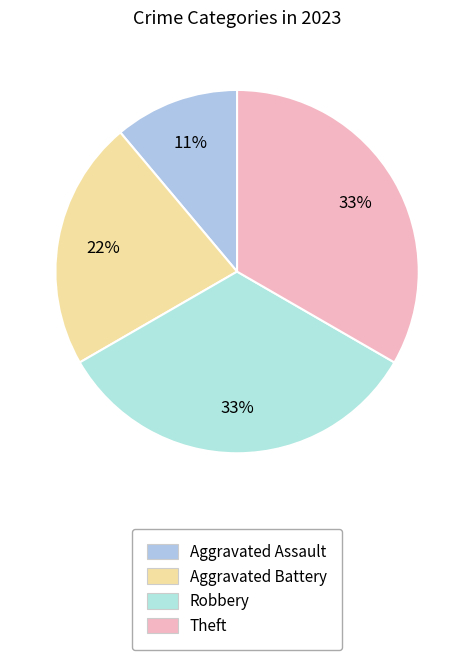

What is the smallest slice in the pie chart?

Aggravated Assault